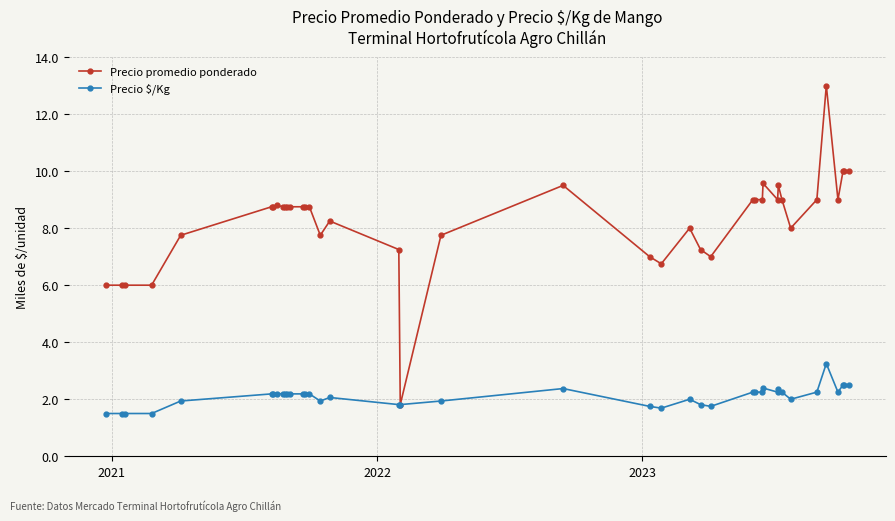

True or false: Precio $/Kg and Precio promedio ponderado cross at least once.

False